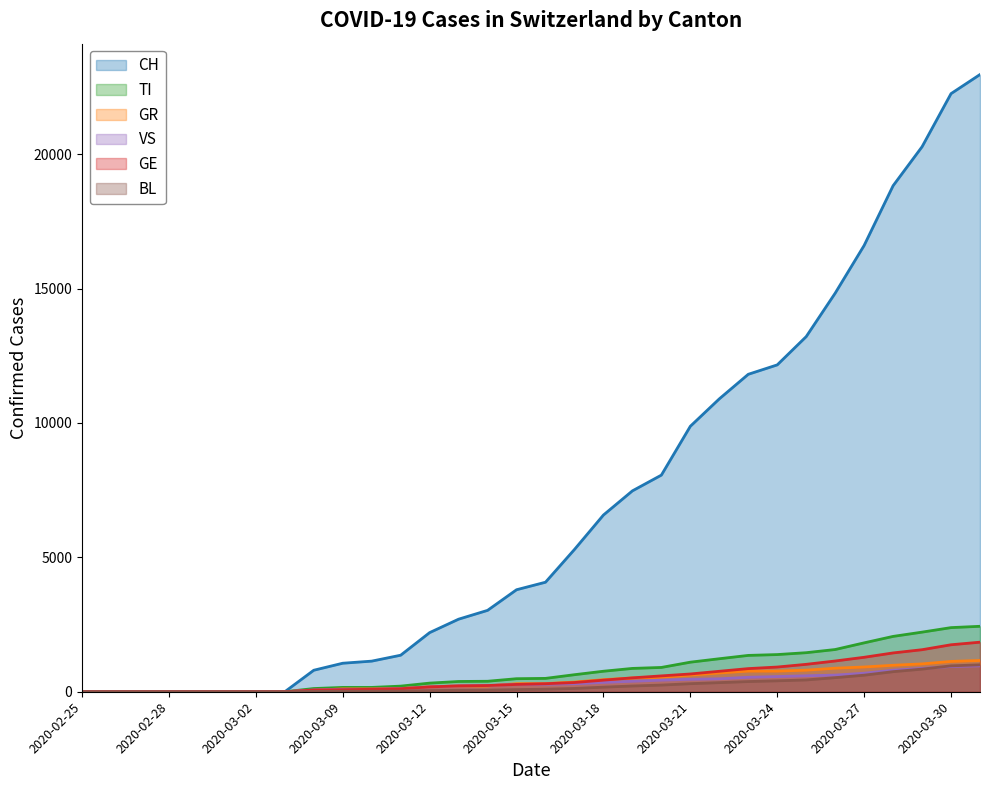

What is the label of the 23rd point from the right?

2020-03-09